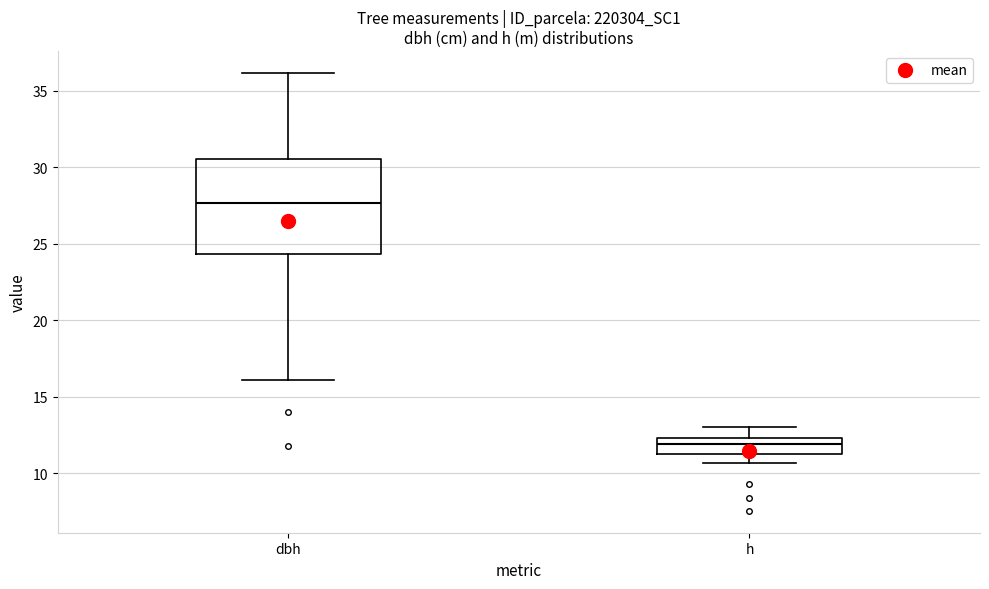

Which box is the tallest, from its lower edge to its upper edge?

dbh